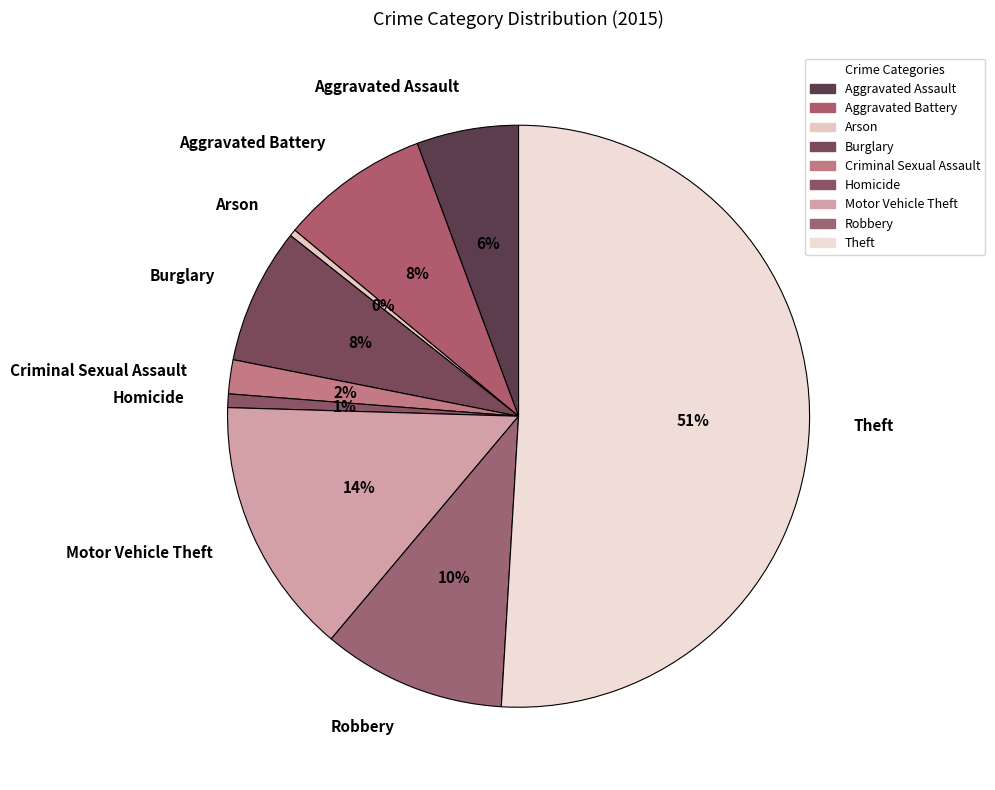

Count the number of slices in the pie.

9